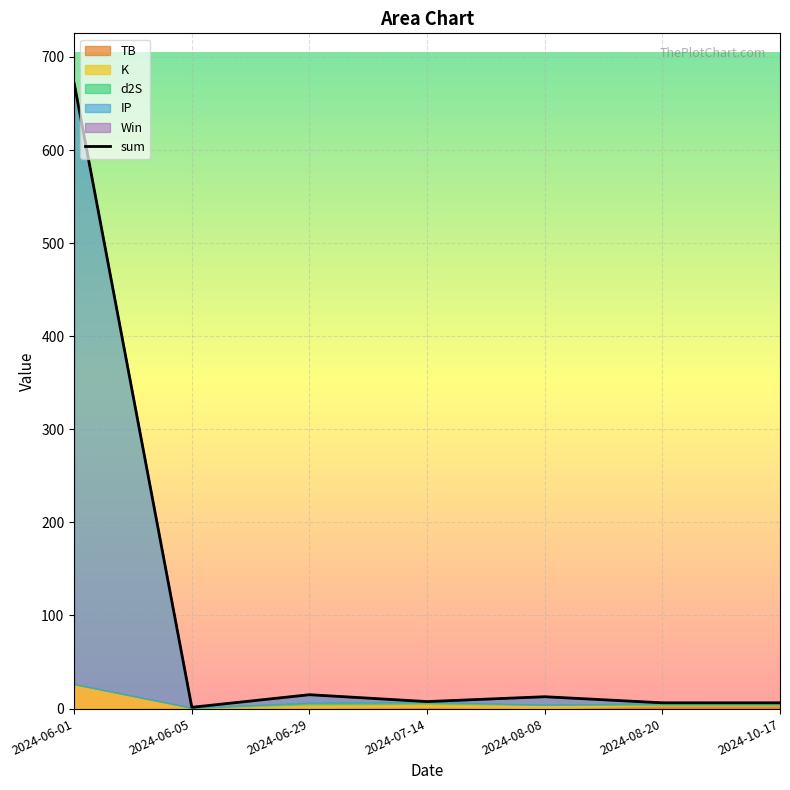

In d2S, how many points are lower than both neighbors (excluding endpoints)?

1